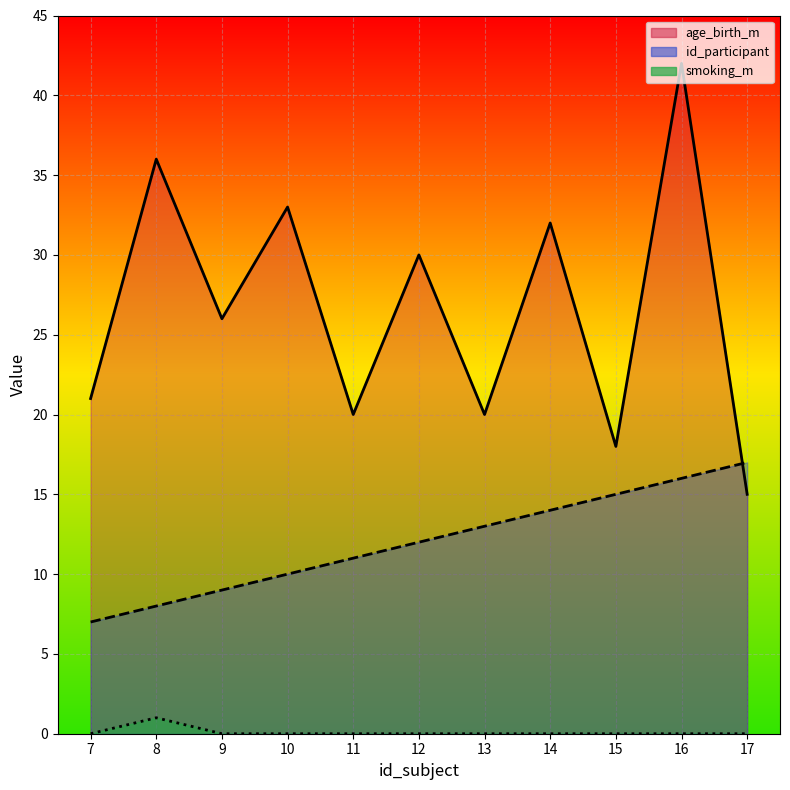

At which label does age_birth_m reach its peak?

16